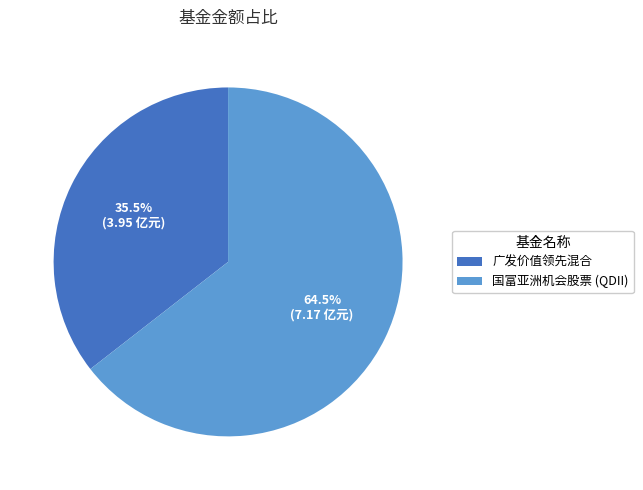

Is there any slice that represents more than half of the pie?

Yes